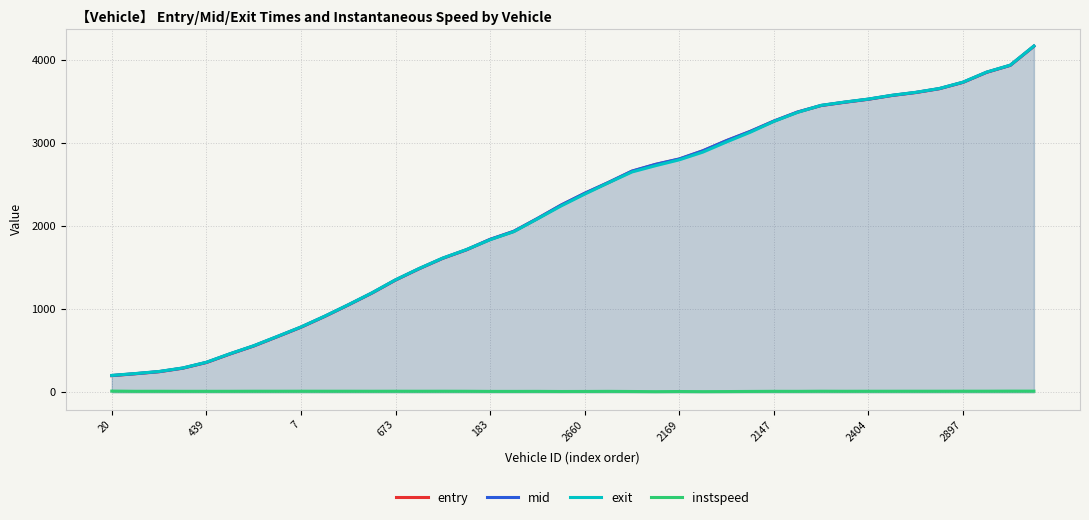

True or false: entry and instspeed cross at least once.

False